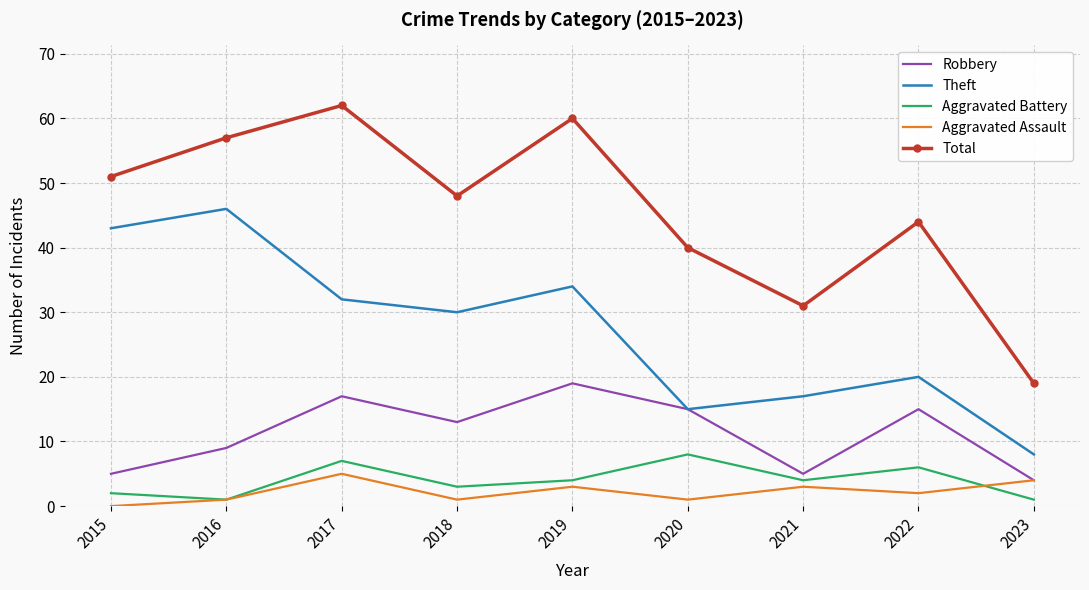

Which series has the largest range (max minus min)?

Total